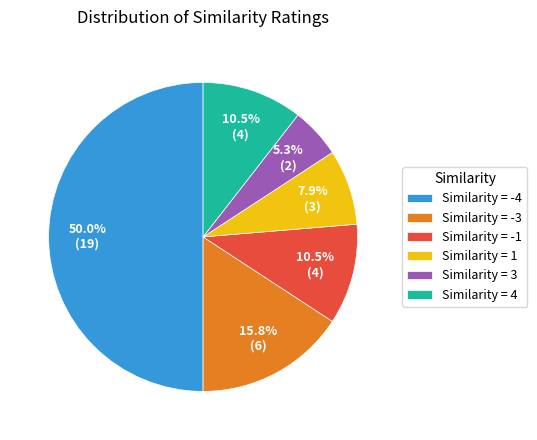

Combined, do Similarity = 3 and Similarity = -1 account for over 50%?

No